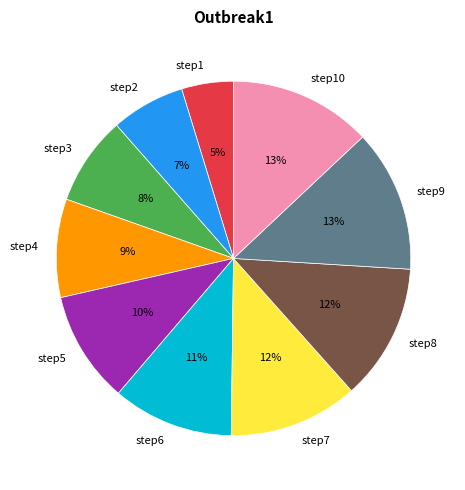

To the nearest percent, what portion does step8 represent?

12%